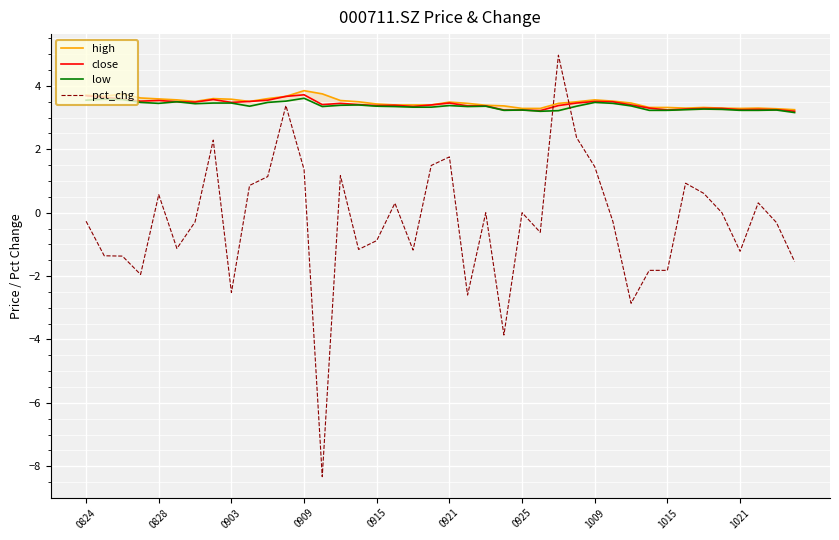

What is the maximum value for pct_chg?

5.0